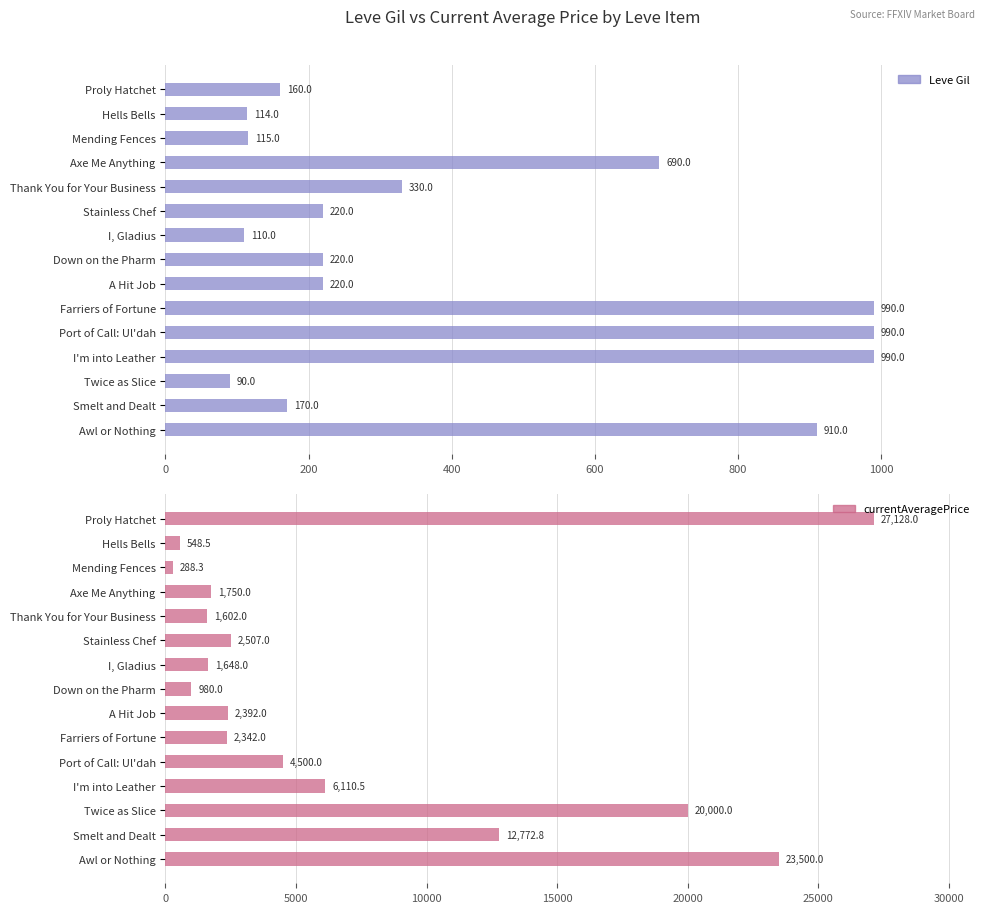

What is the average value of the Leve Gil series?

421.3